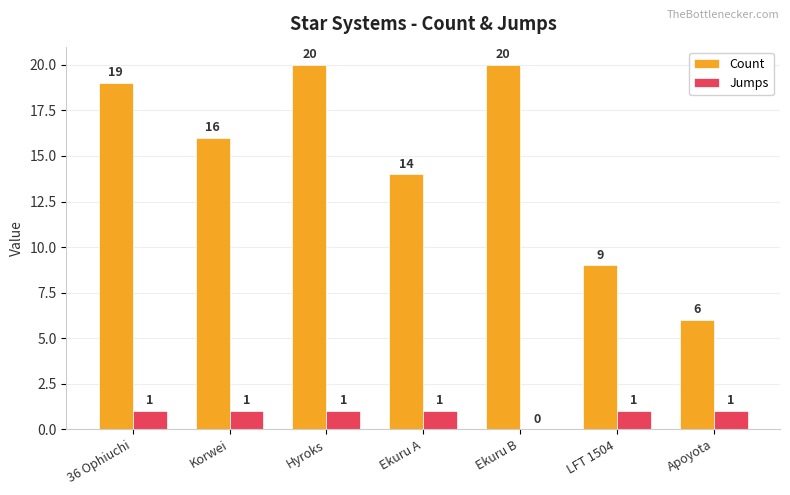

How many categories are shown in the chart?

7